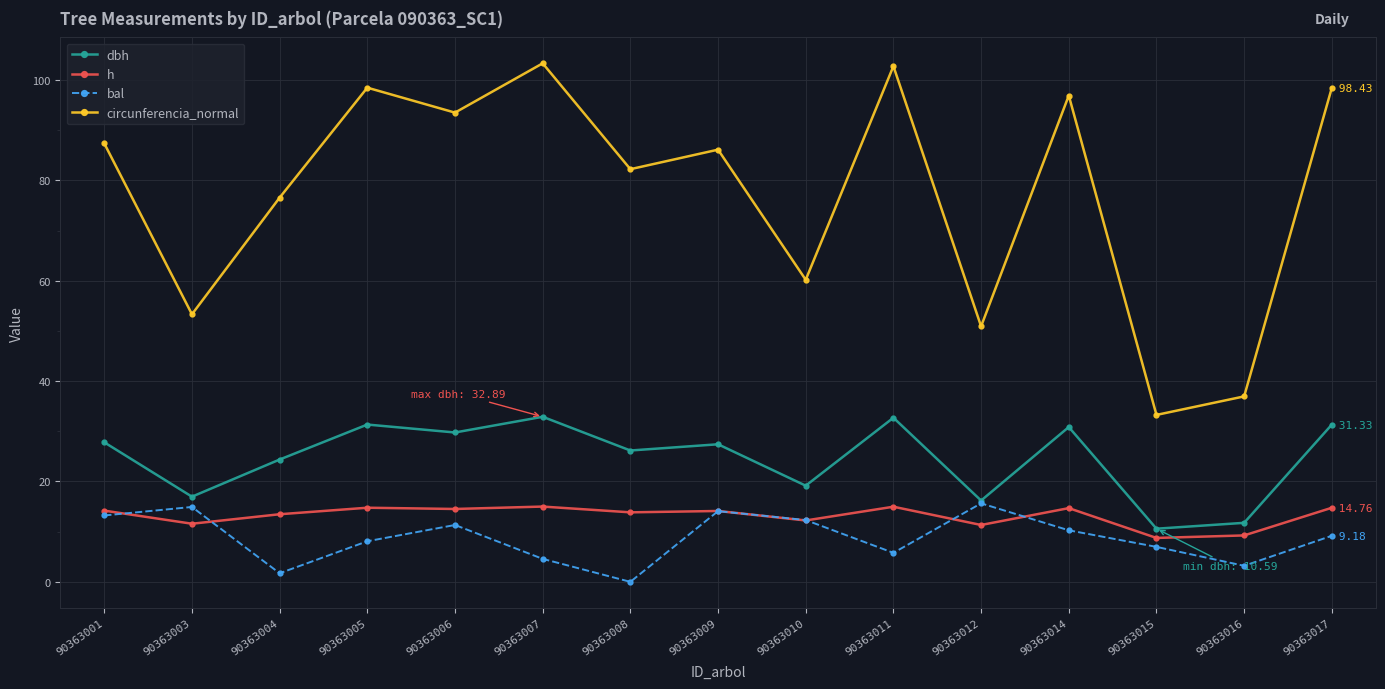

How many values in bal are above zero?

14